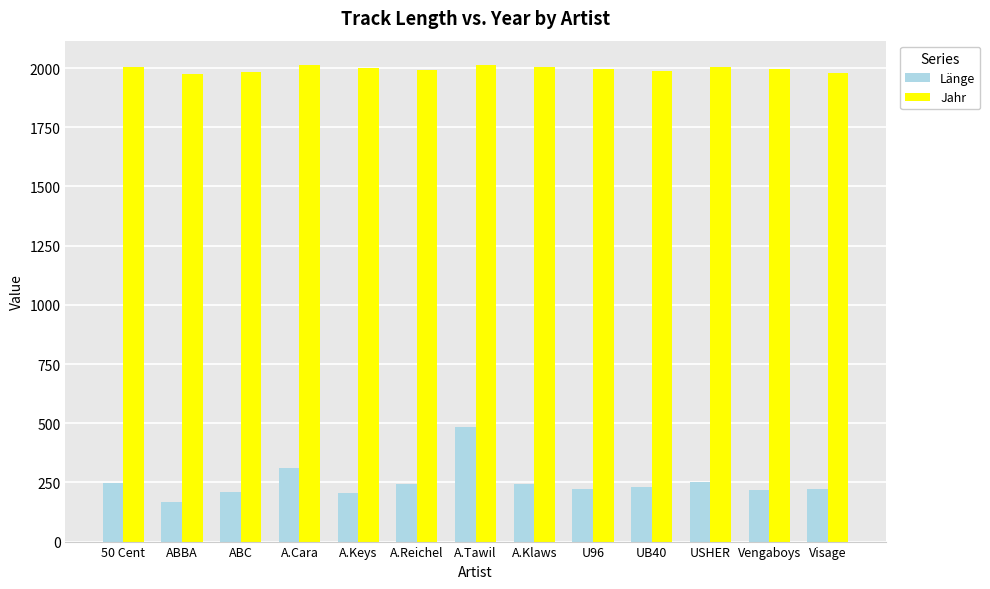

What is the label of the 8th bar from the right?

A.Reichel